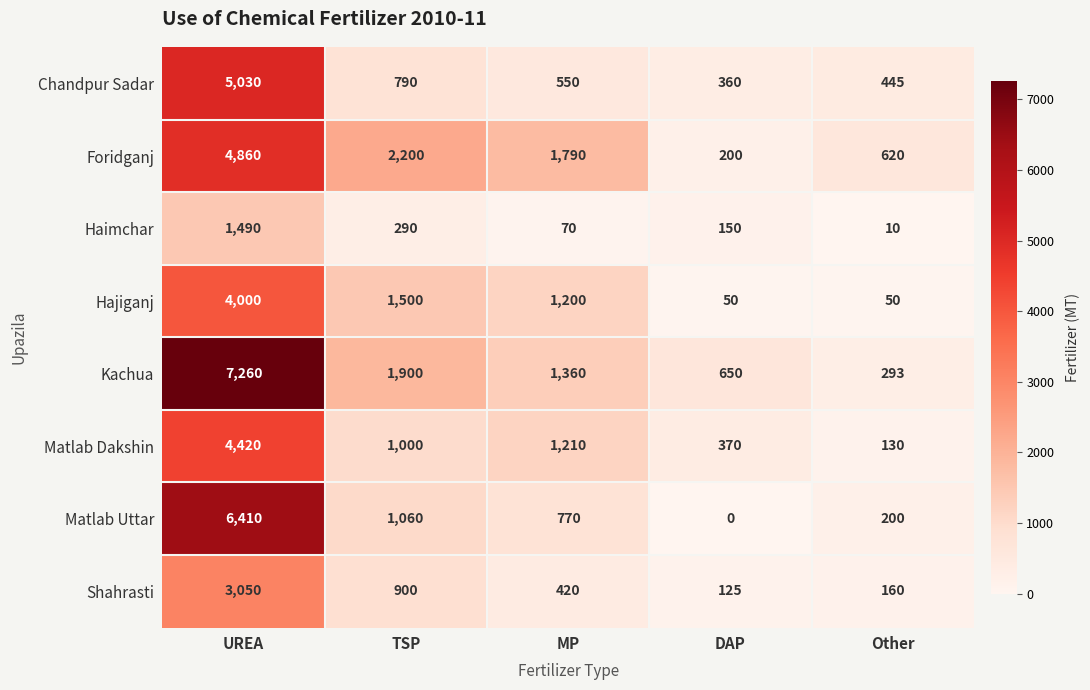

Is the value of Matlab Dakshin at DAP greater than the value of Chandpur Sadar at UREA?

No